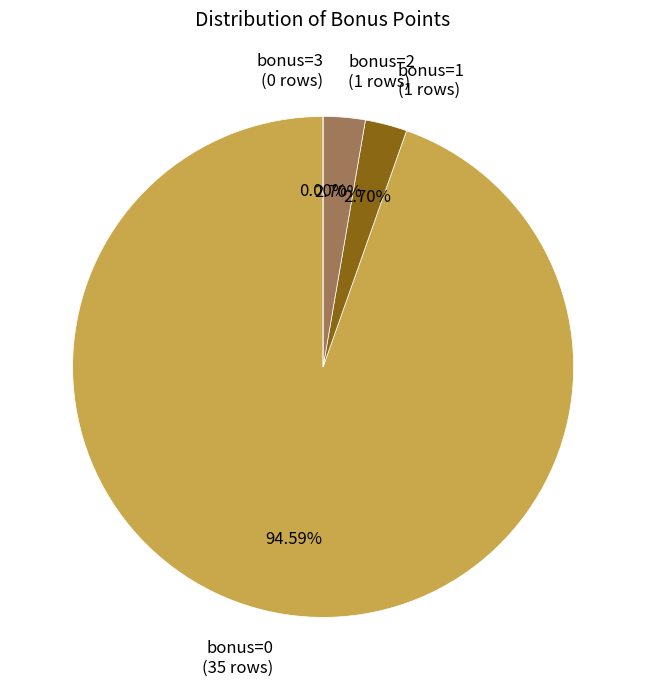

What is the largest slice in the pie chart?

bonus=0